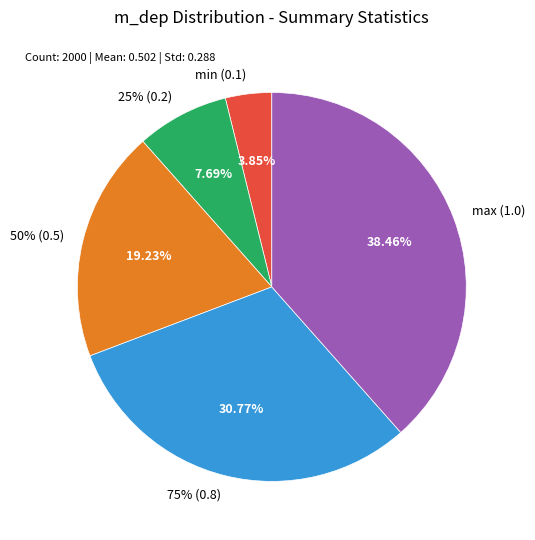

What percentage is the 25% (0.2) slice, to the nearest percent?

8%